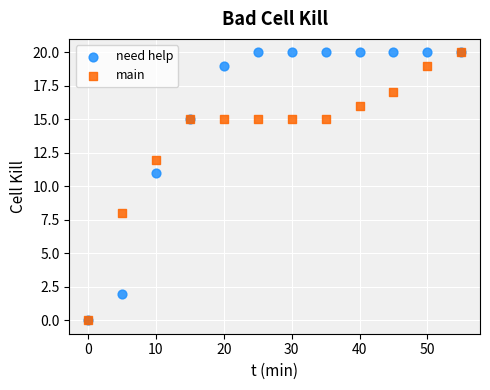

In the main series, what Y value is closest to 10?

8